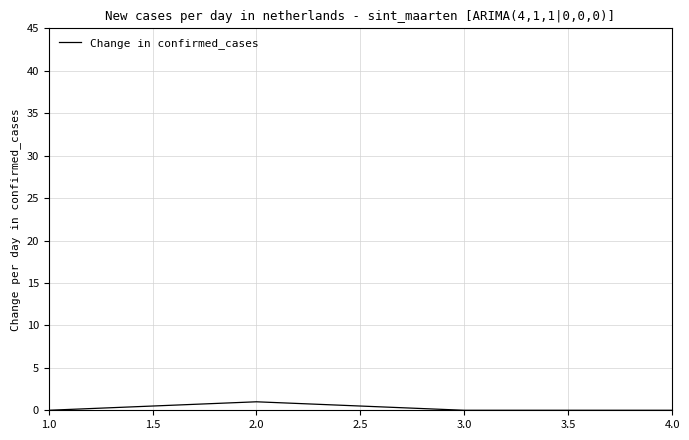

What is the greatest value displayed?

1